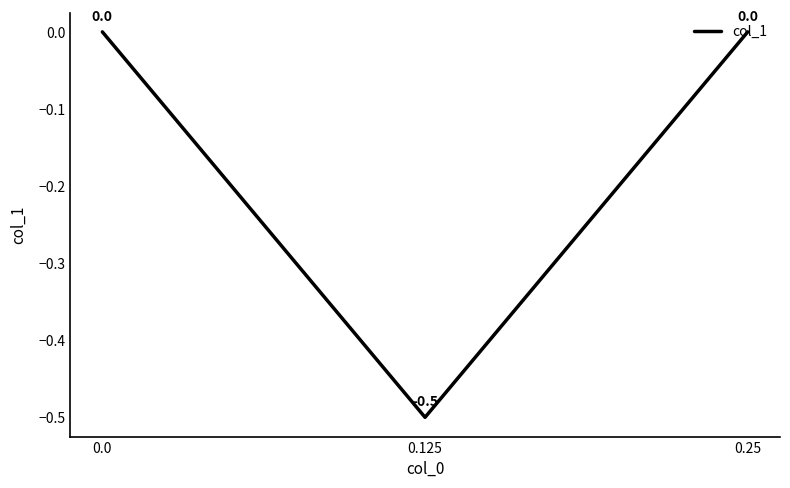

List the labels in order of value, largest first.

0.0, 0.25, 0.125